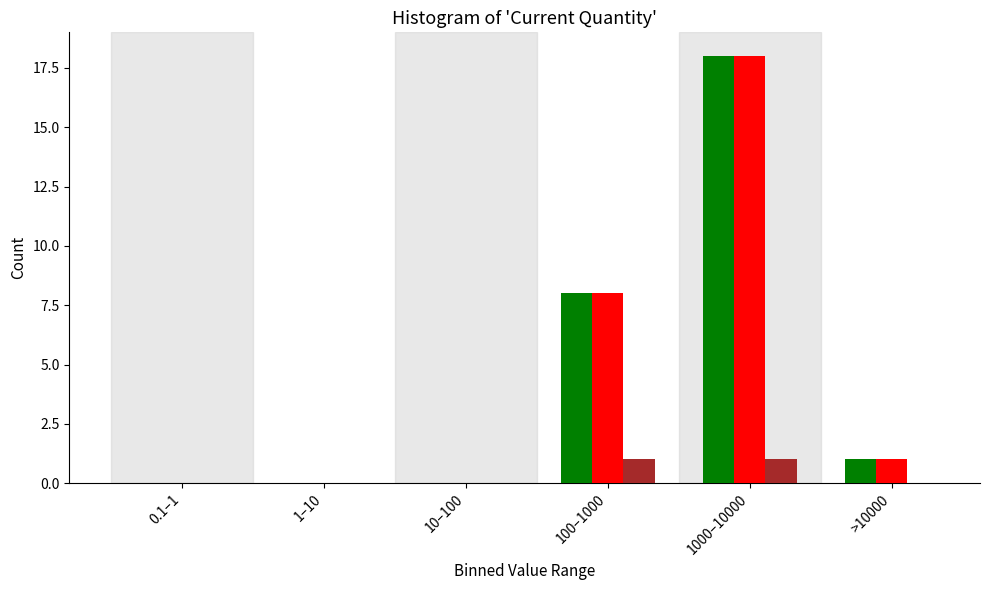

At which category is the sum across all series the highest?

1000–10000